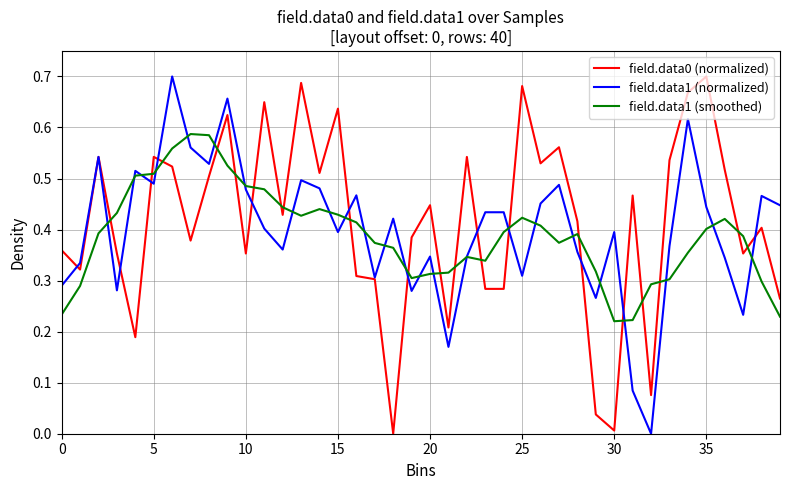

Is it true that field.data0 (normalized) equals 0.2 at 10?

False